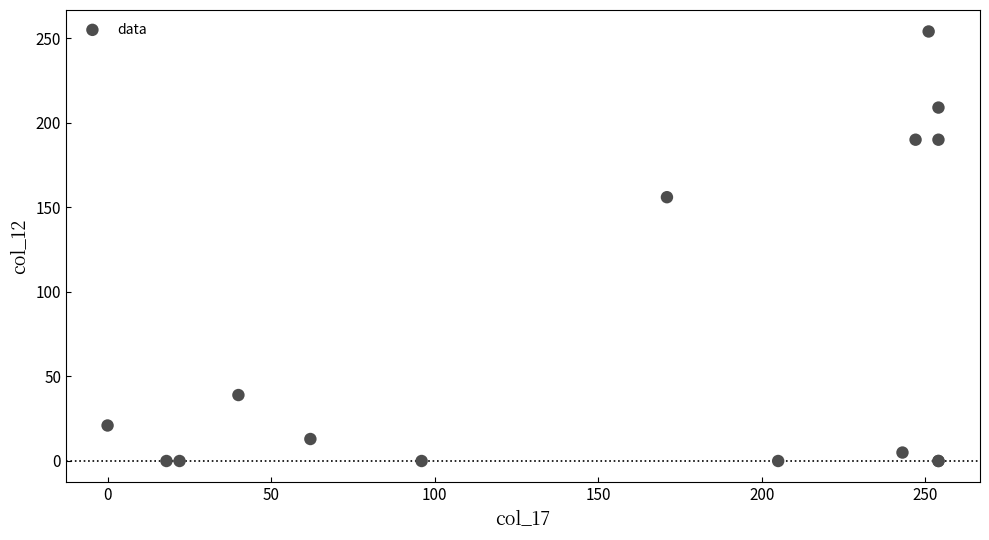

What Y value in the scatter plot is closest to 127?

156